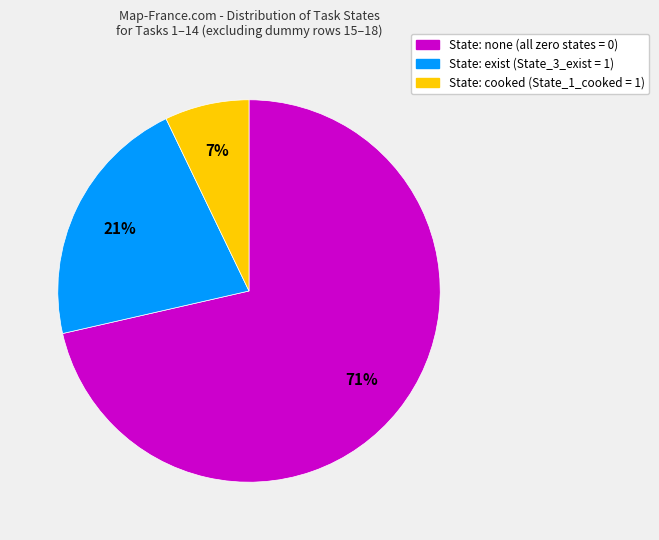

To the nearest percent, what is the average slice percentage?

33%